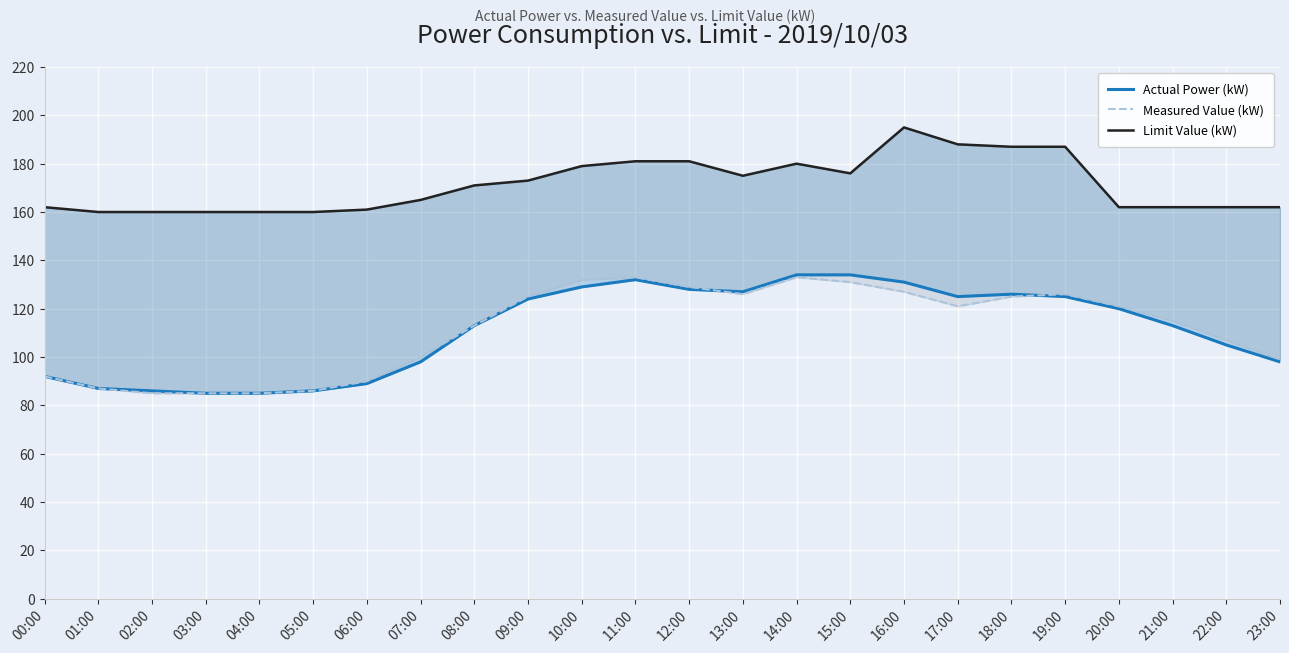

What is the sum of all Limit Value (kW) values?

4109